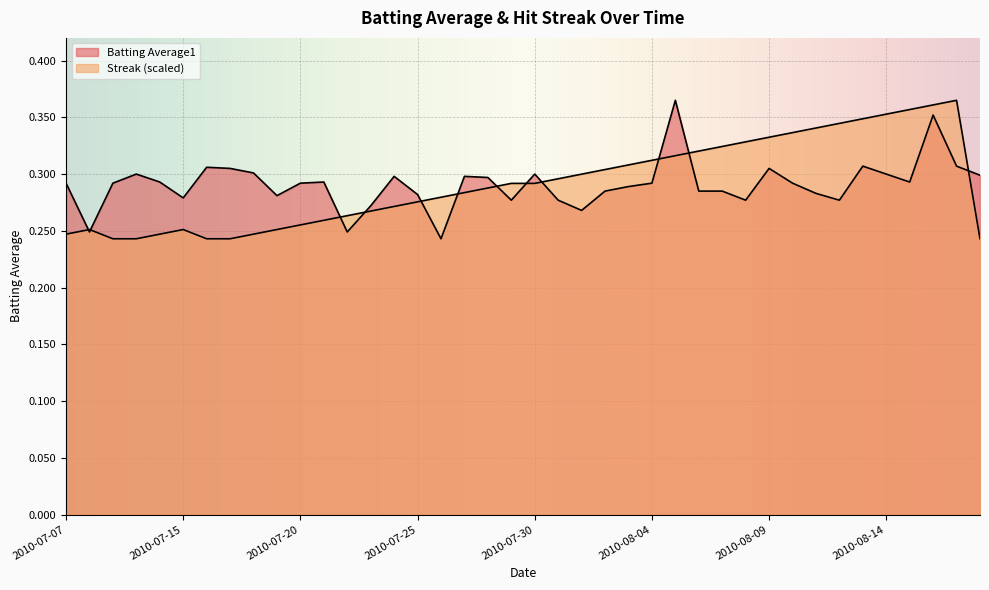

What position from the right is 2010-08-02?

17